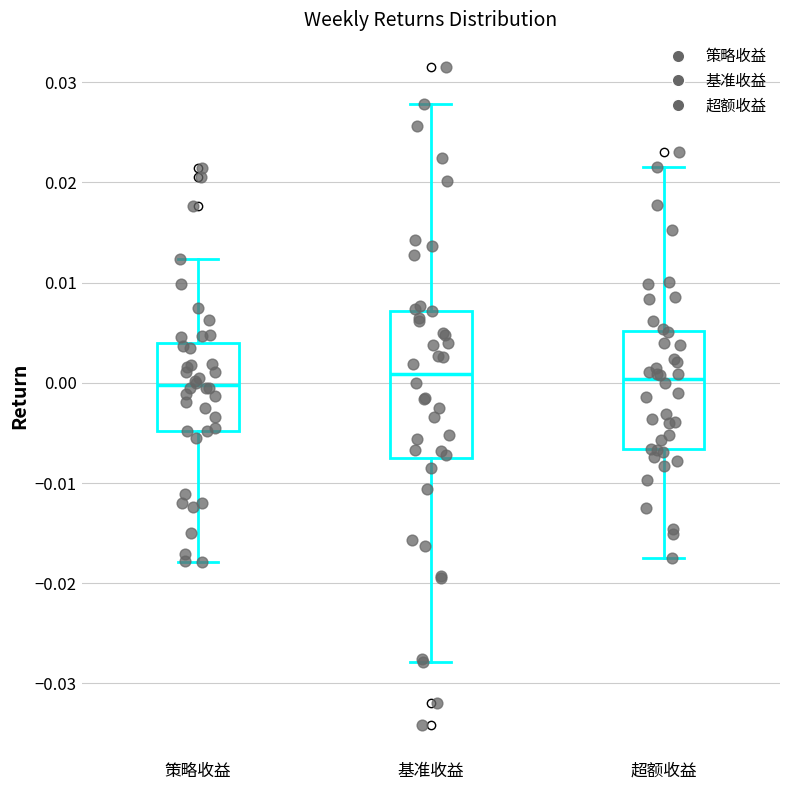

Reading left to right, read every box against the y-axis: the position of its median line, the range the box covers, and the ends of its whiskers. The values are not printed on the chart, so give them approximately, as read against the axis.

策略收益: median 0.000, box -0.005 to 0.004, whiskers -0.018 to 0.012
基准收益: median 0.001, box -0.008 to 0.007, whiskers -0.028 to 0.028
超额收益: median 0.000, box -0.007 to 0.005, whiskers -0.017 to 0.022